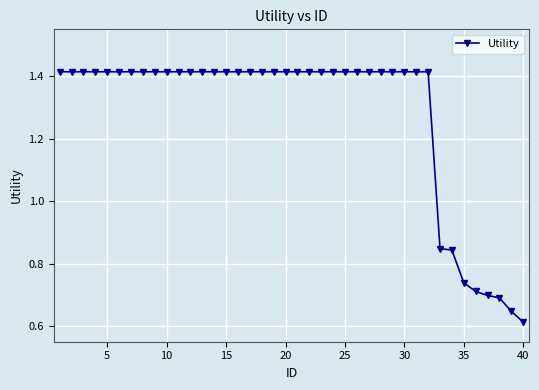

What is the sum of all values?

51.0